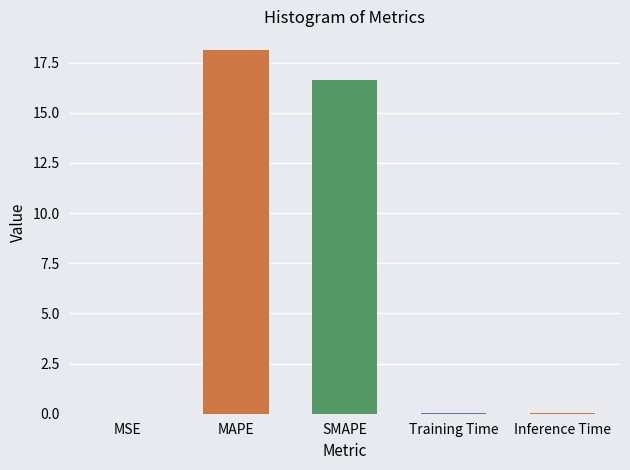

True or false: the data shows 16.6 at SMAPE.

True